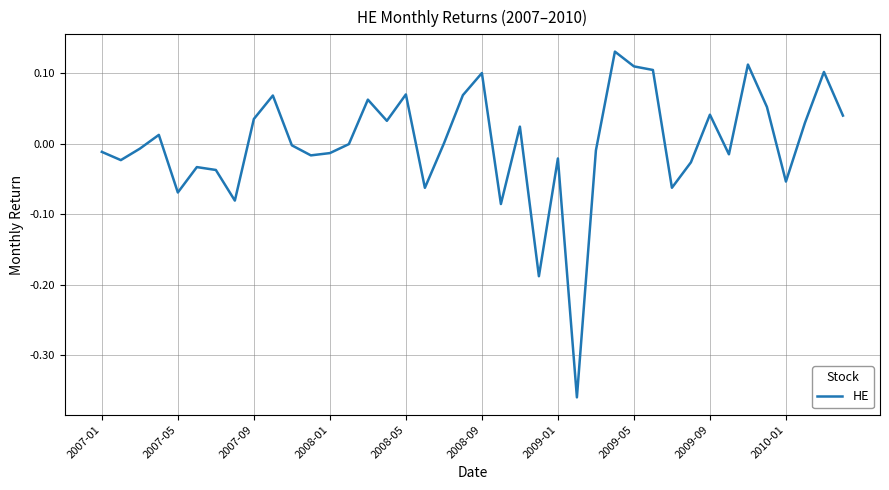

What is the difference between the maximum and minimum values?

0.5